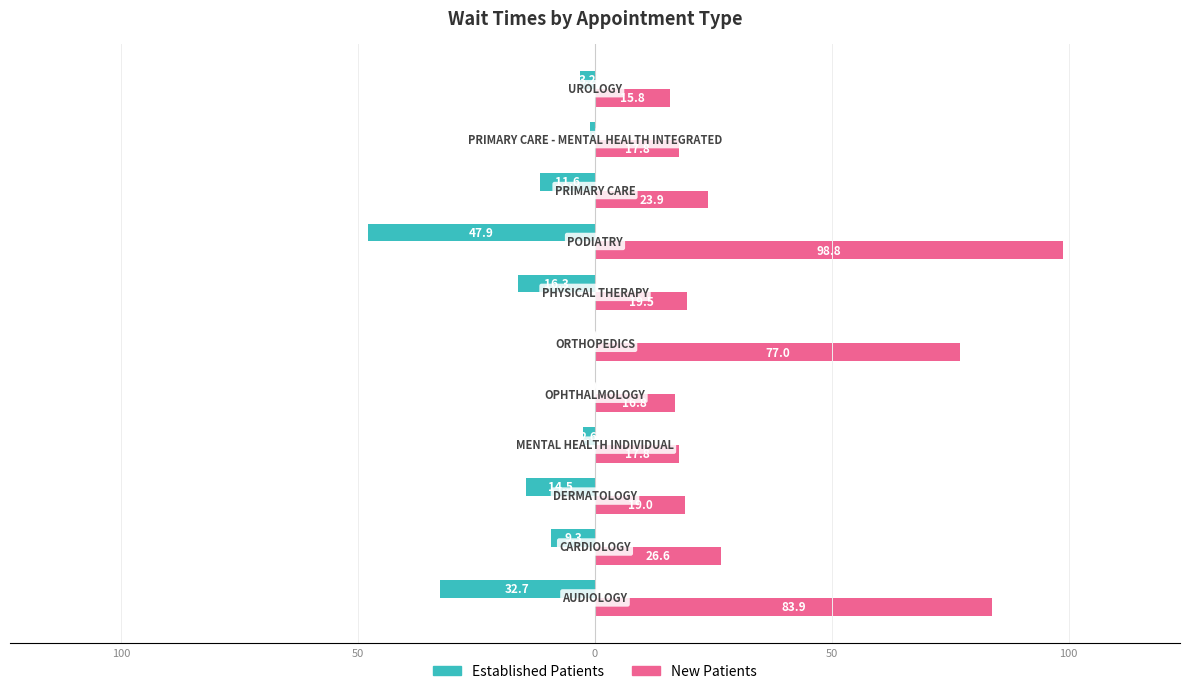

How many groups of bars are there?

11